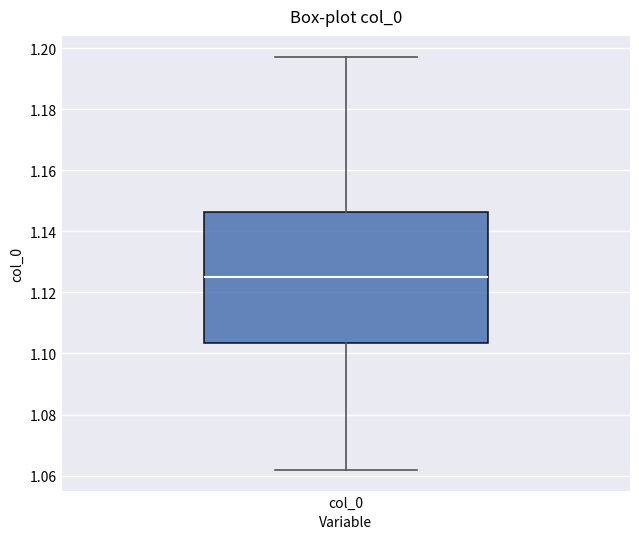

Where is the lower edge of the box for col_0 on the y-axis? The values are not printed on the chart, so give them approximately, as read against the axis.

1.104